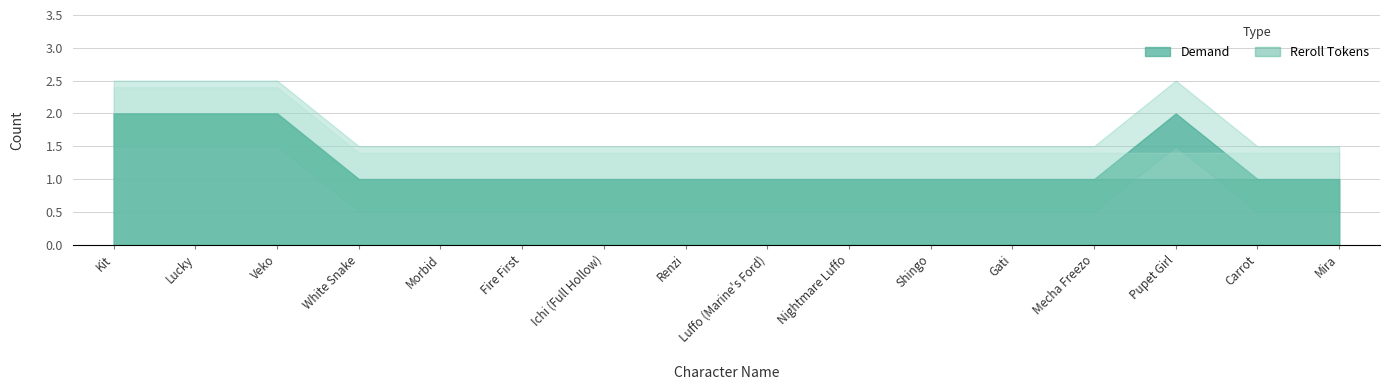

What is the lowest value of the Reroll Tokens series?

1